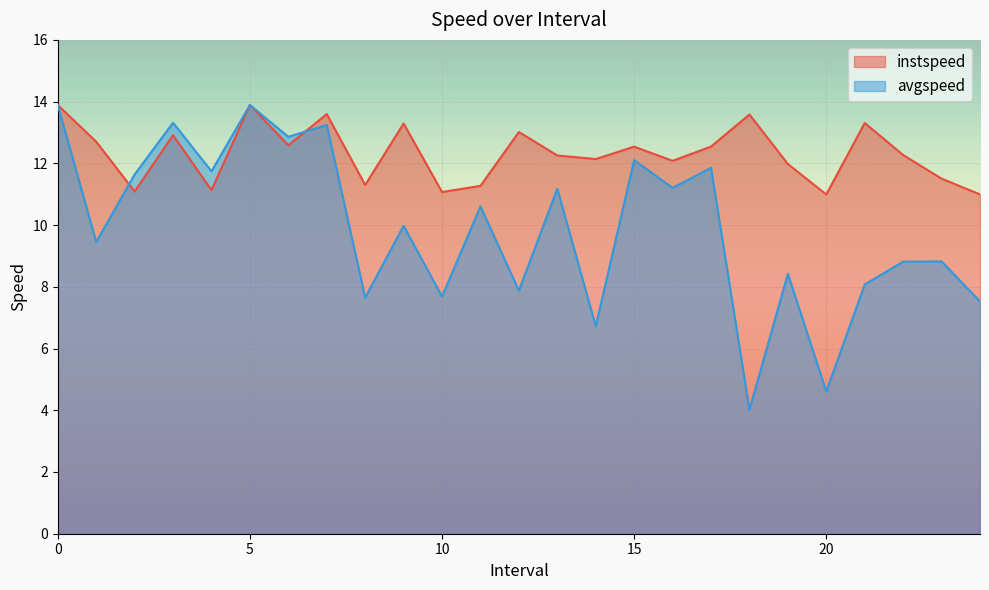

True or false: avgspeed has more than 2 points higher than both neighbors.

True